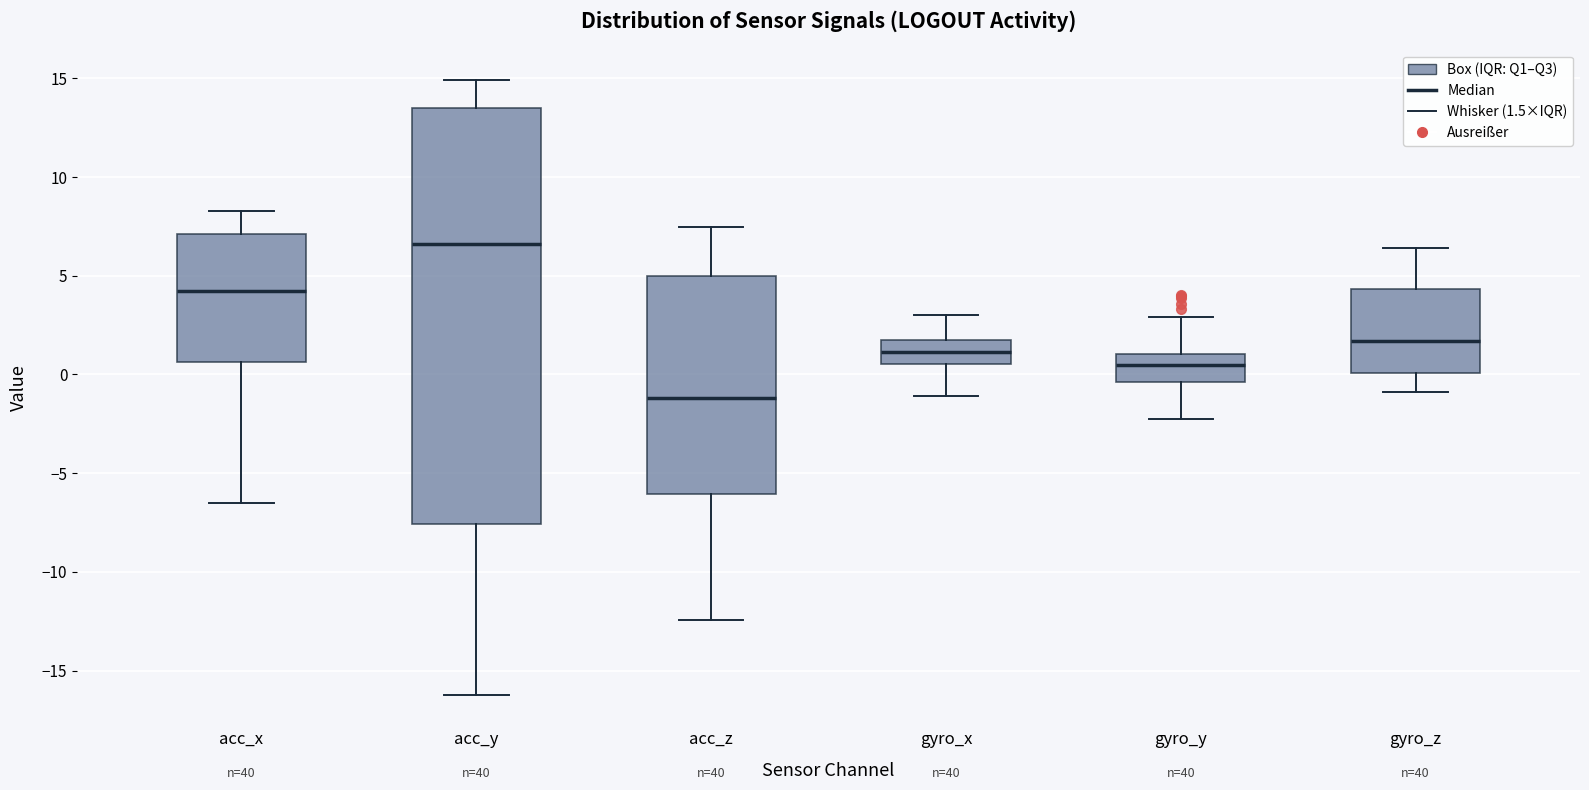

Reading left to right, transcribe this box plot: for each box, give where its median line is, the range the box spans, and where its two whiskers end, as read against the y-axis. The values are not printed on the chart, so give them approximately, as read against the axis.

acc_x: median 4.0, box 0.5 to 7.0, whiskers -6.5 to 8.5
acc_y: median 6.5, box -7.5 to 13.5, whiskers -16.5 to 15.0
acc_z: median -1.0, box -6.0 to 5.0, whiskers -12.5 to 7.5
gyro_x: median 1.0, box 0.5 to 1.5, whiskers -1.0 to 3.0
gyro_y: median 0.5, box -0.5 to 1.0, whiskers -2.5 to 3.0
gyro_z: median 1.5, box 0.0 to 4.5, whiskers -1.0 to 6.5